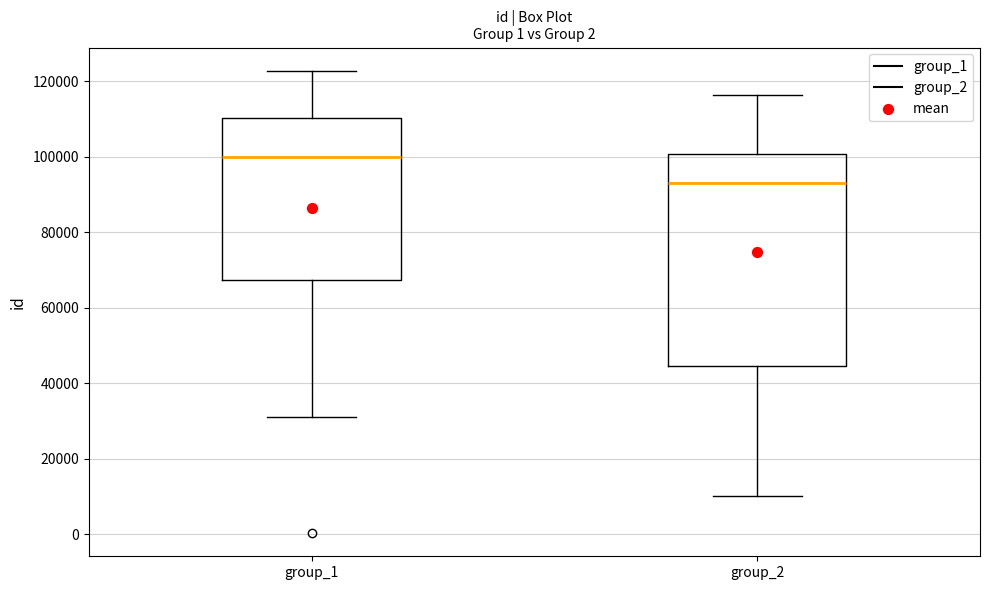

Which box is the tallest, from its lower edge to its upper edge?

group_2